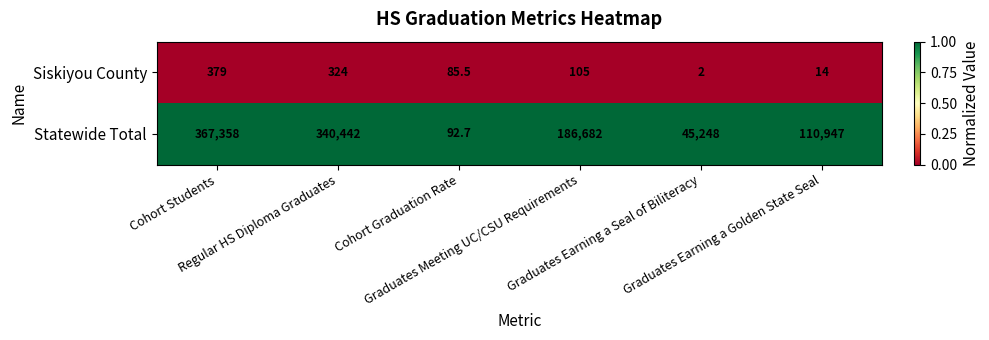

What is the maximum value for Siskiyou County?

379.0